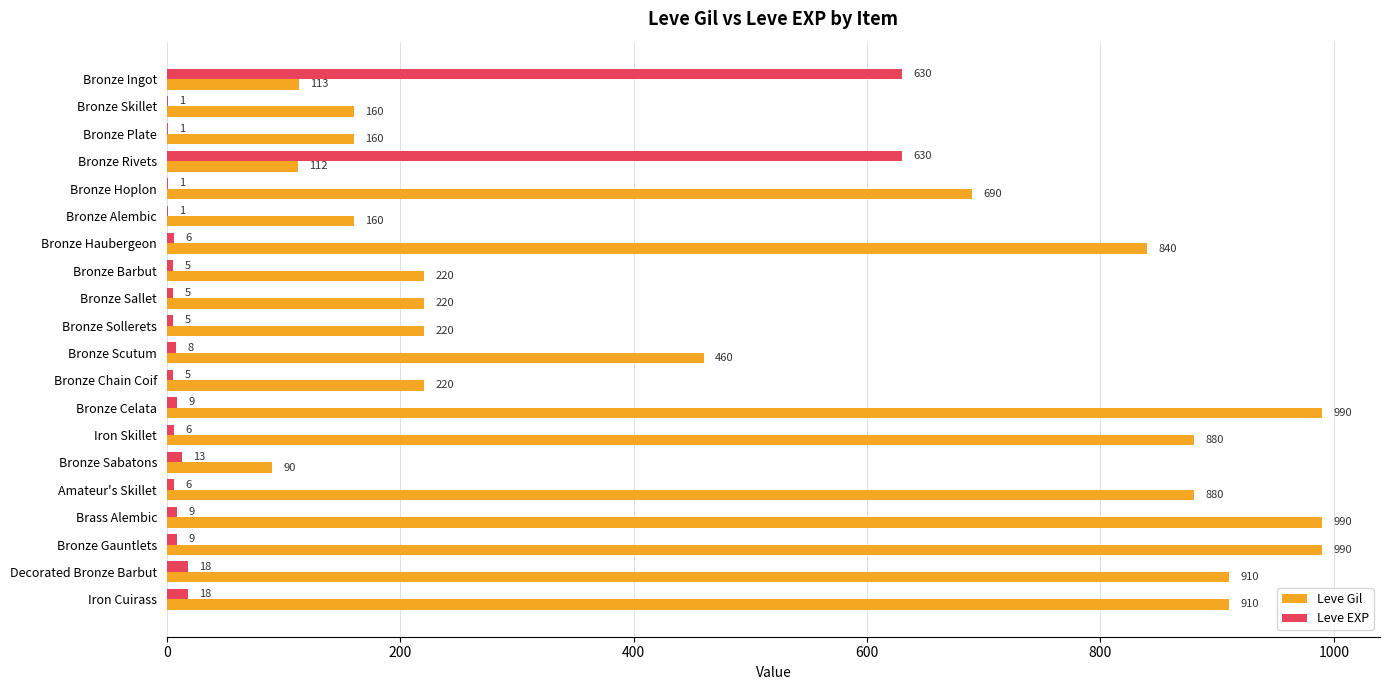

Which series changed the most between Iron Skillet and Decorated Bronze Barbut?

Leve Gil